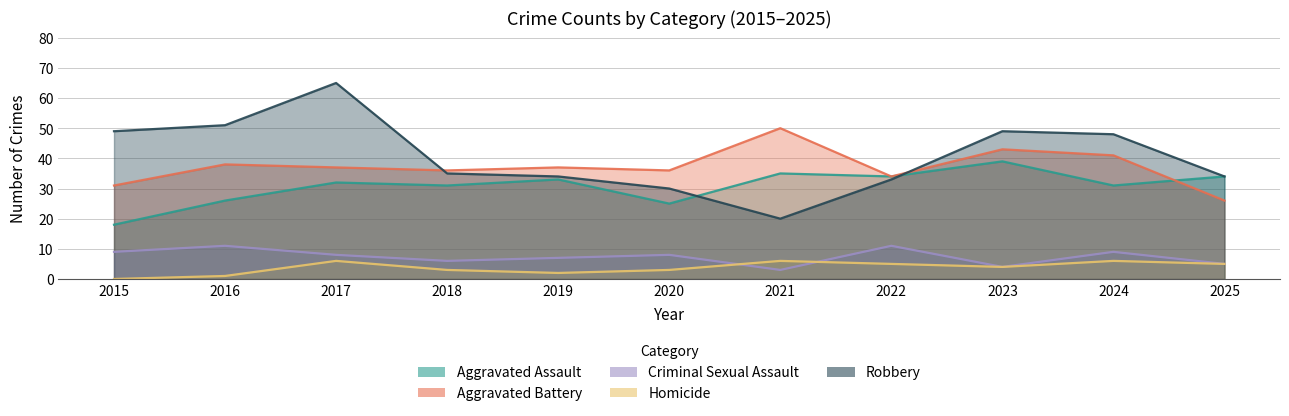

Rank the series by their maximum value, from highest to lowest.

Robbery, Aggravated Battery, Aggravated Assault, Criminal Sexual Assault, Homicide